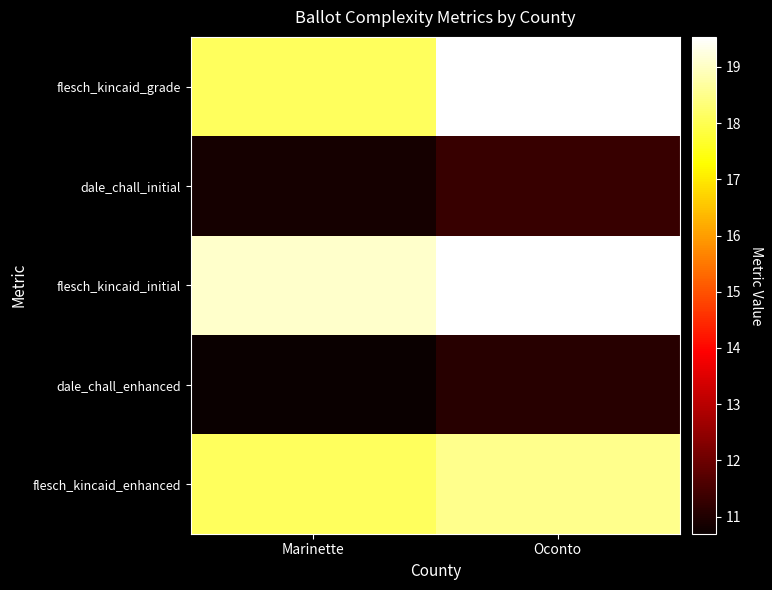

Which series has the largest range (max minus min)?

flesch_kincaid_grade